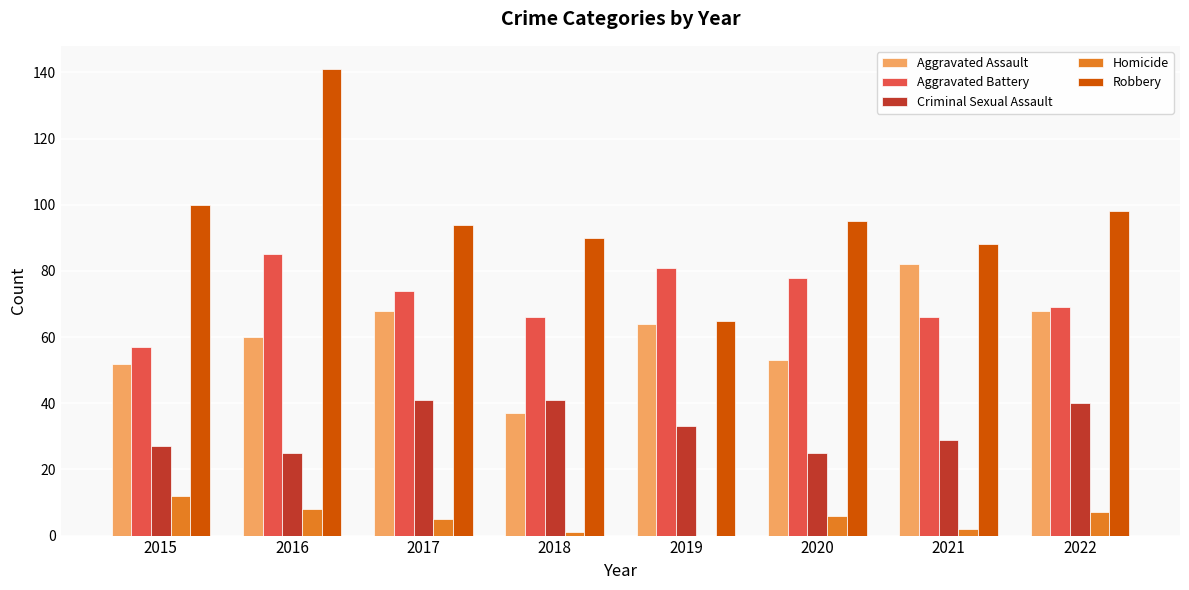

Count the number of categories in the chart.

8